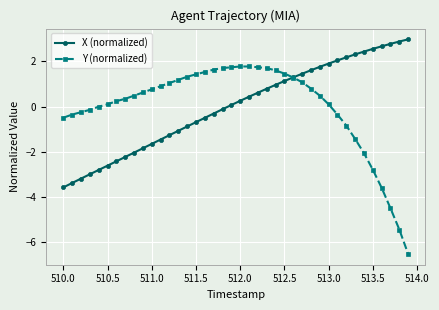

Rank the series by their maximum value, from lowest to highest.

Y (normalized), X (normalized)